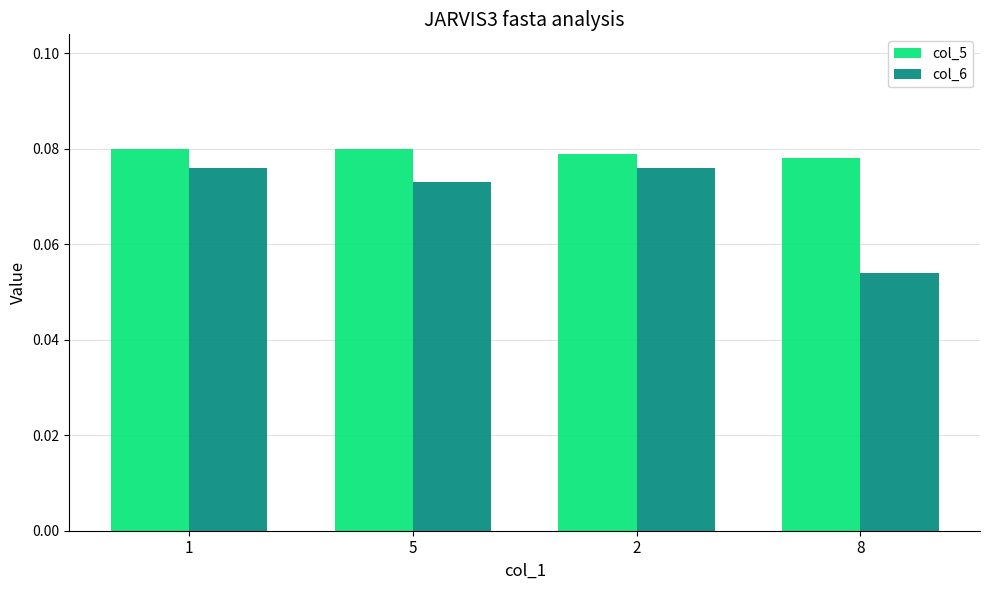

How many col_6 values are between 0 and 1?

4